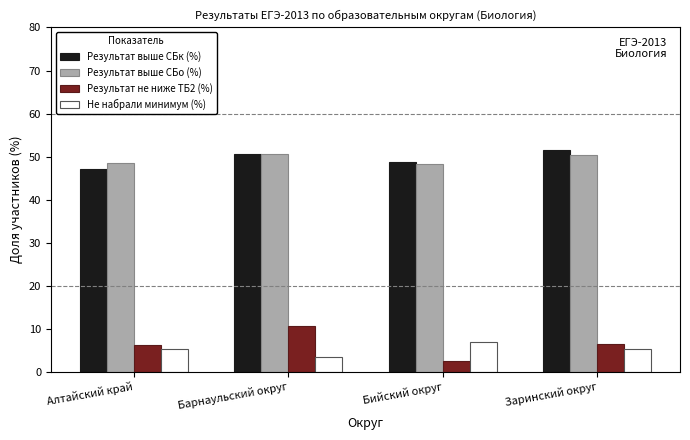

Which label corresponds to the smallest value in the chart?

Бийский округ